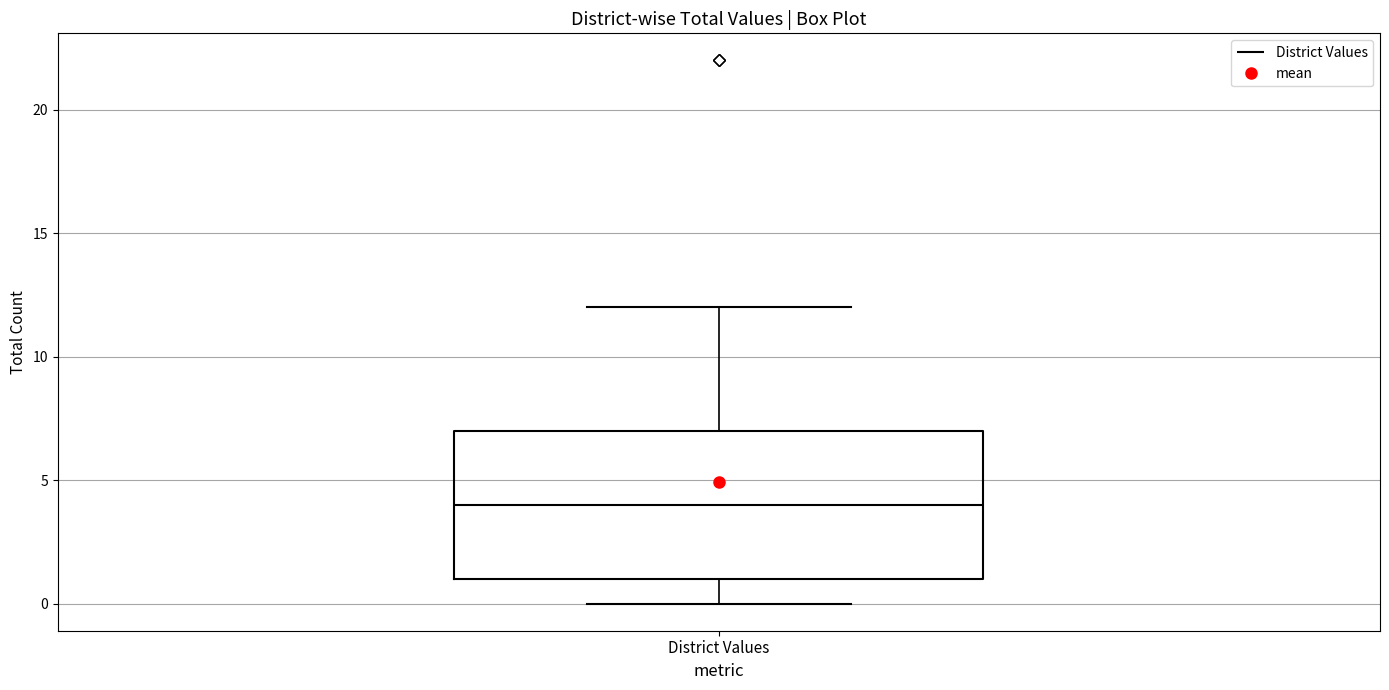

Transcribe this box plot: give where the median line is, the range the box spans, and where the two whiskers end, as read against the y-axis. The values are not printed on the chart, so give them approximately, as read against the axis.

median 4, box 1 to 7, whiskers 0 to 12